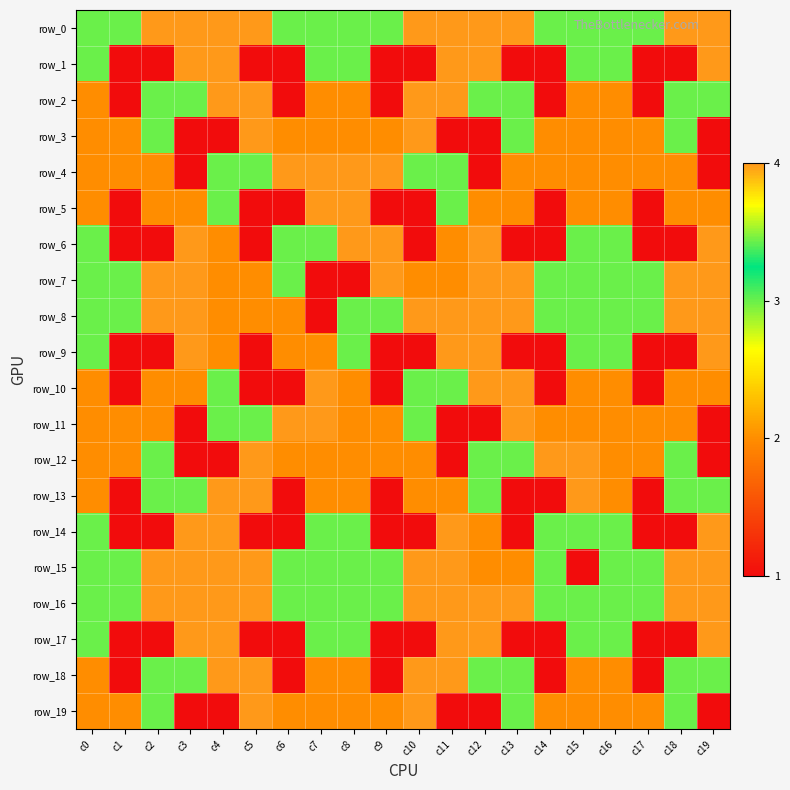

At how many categories does at least one series exceed 2?

20